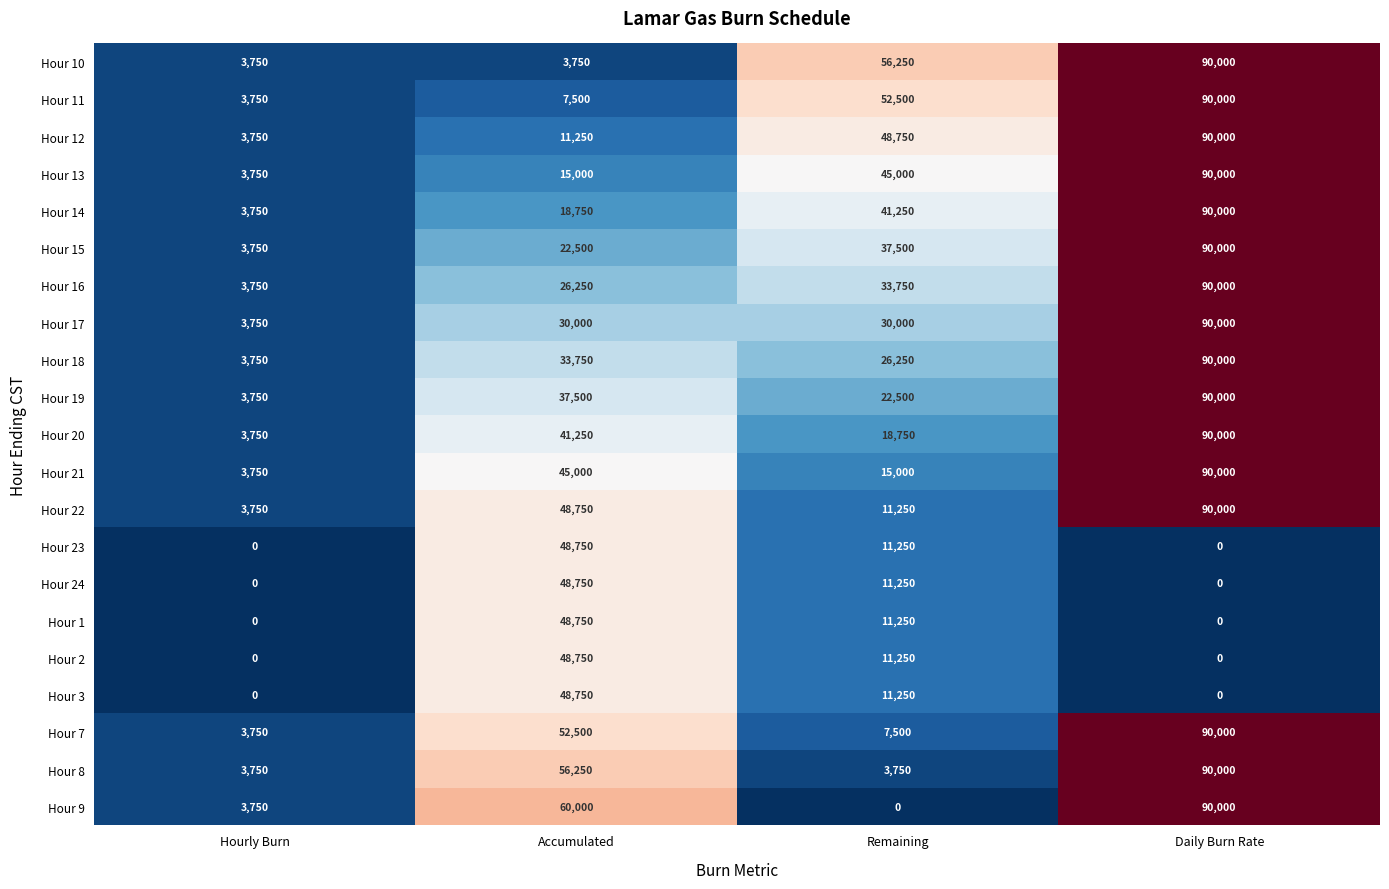

What is the difference between the Hour 17 values at Remaining and Daily Burn Rate?

60000